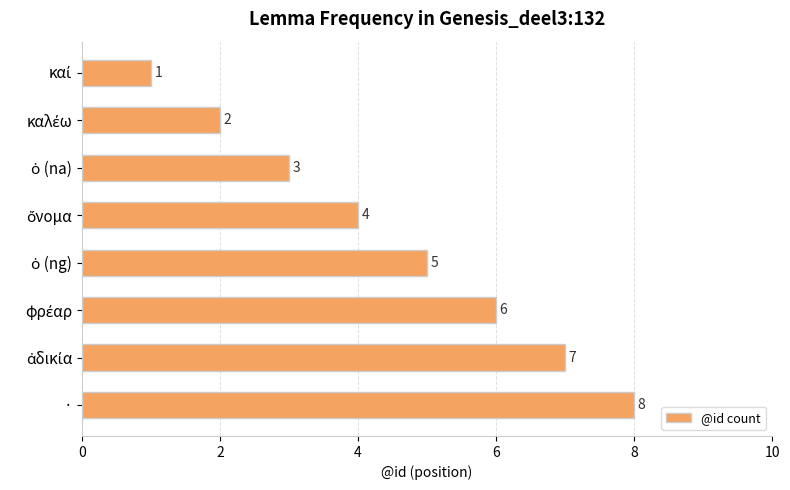

The chart shows a value of 2 at ·. True or false?

False